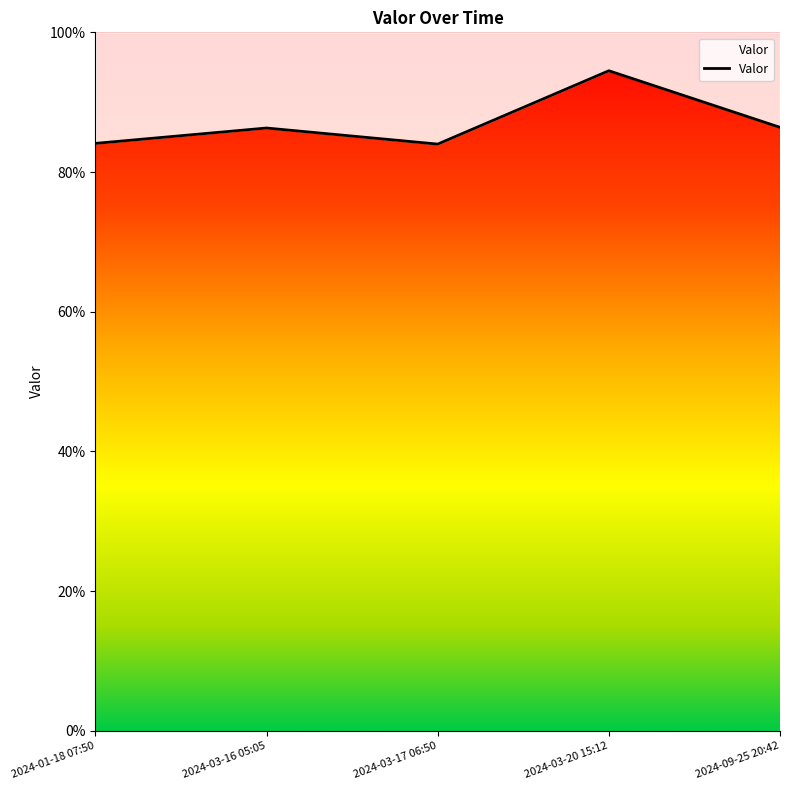

What is the minimum value shown in the chart?

84.0